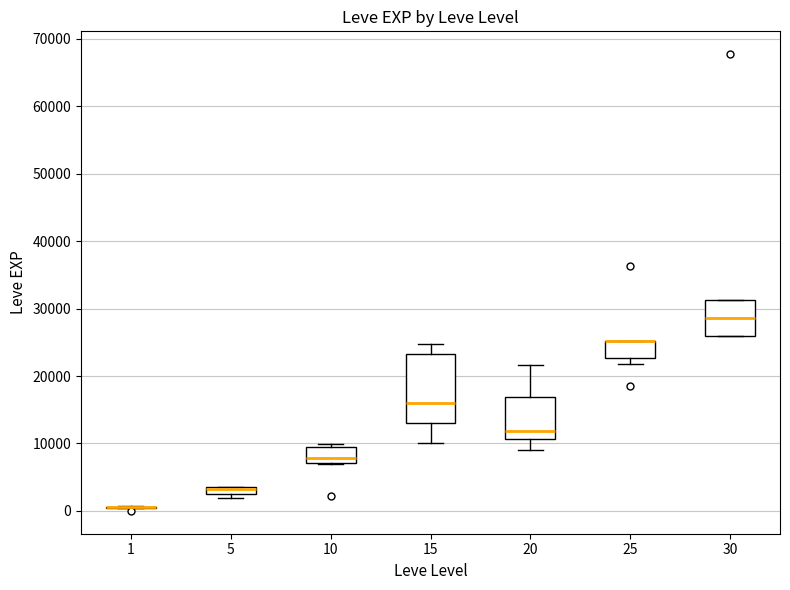

Comparing the boxes themselves (not the whiskers), which one is the tallest?

15